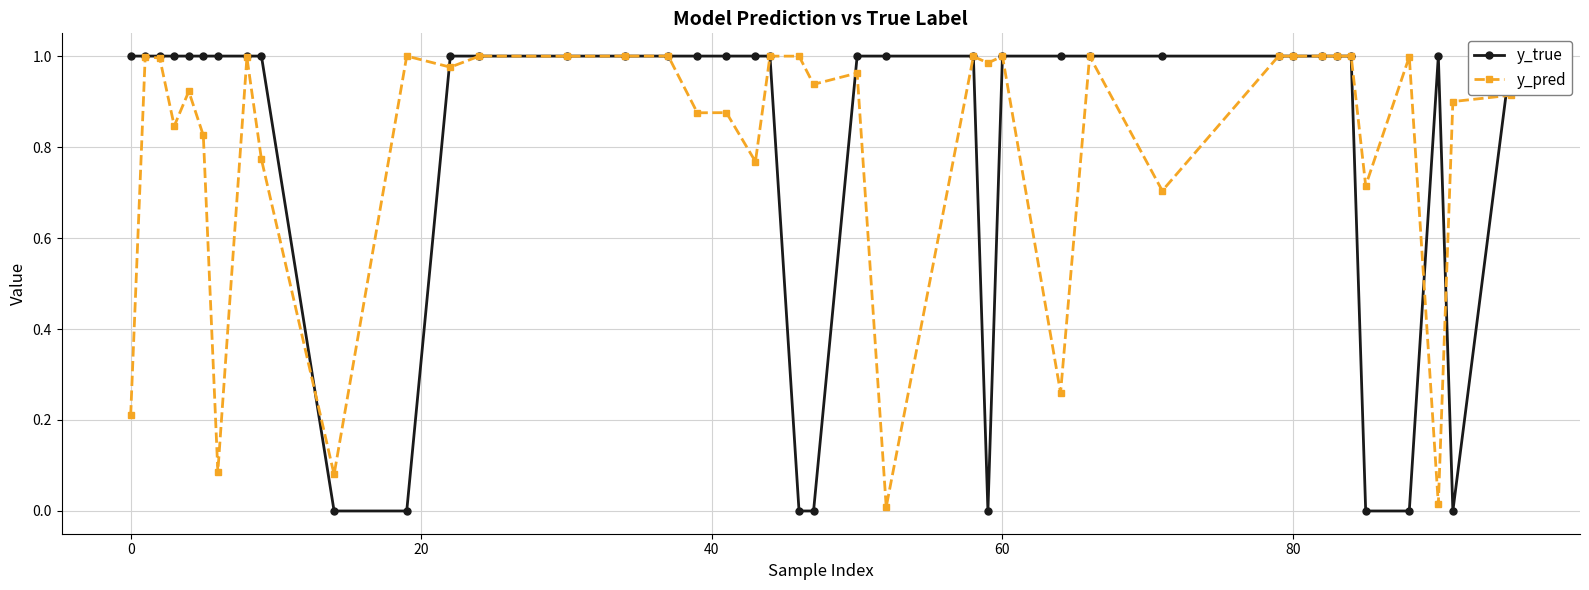

After their last crossing, which series has the higher values: y_true or y_pred?

y_true